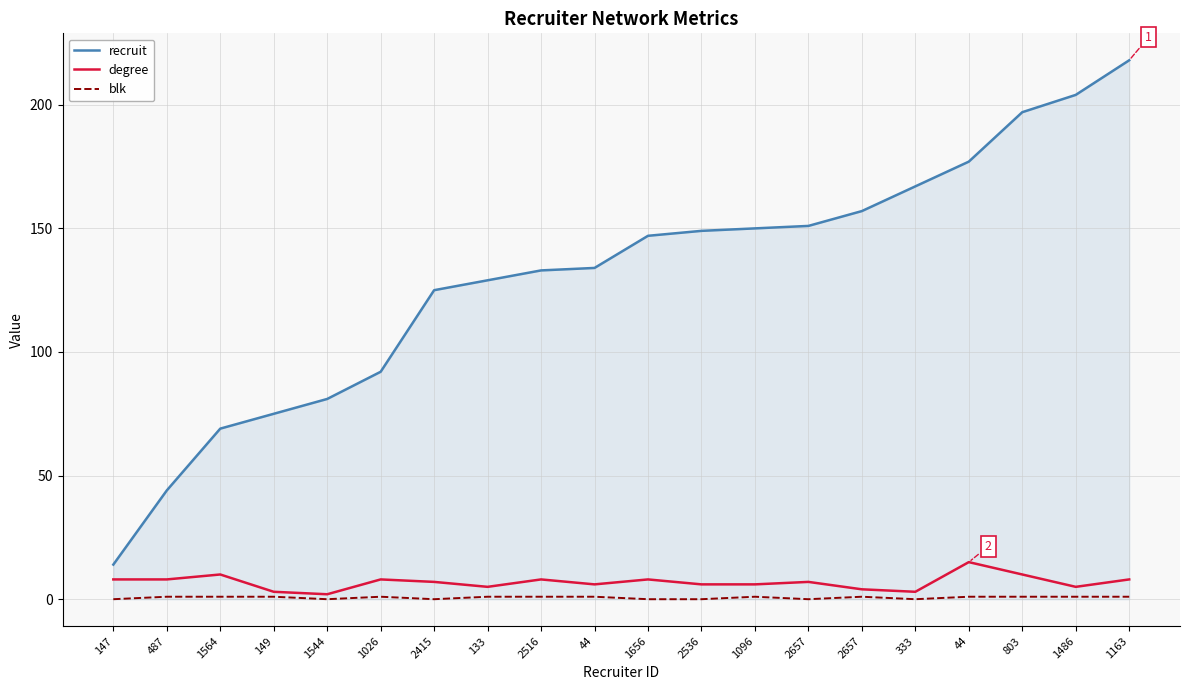

Is this an area chart (filled region under the line)?

Yes